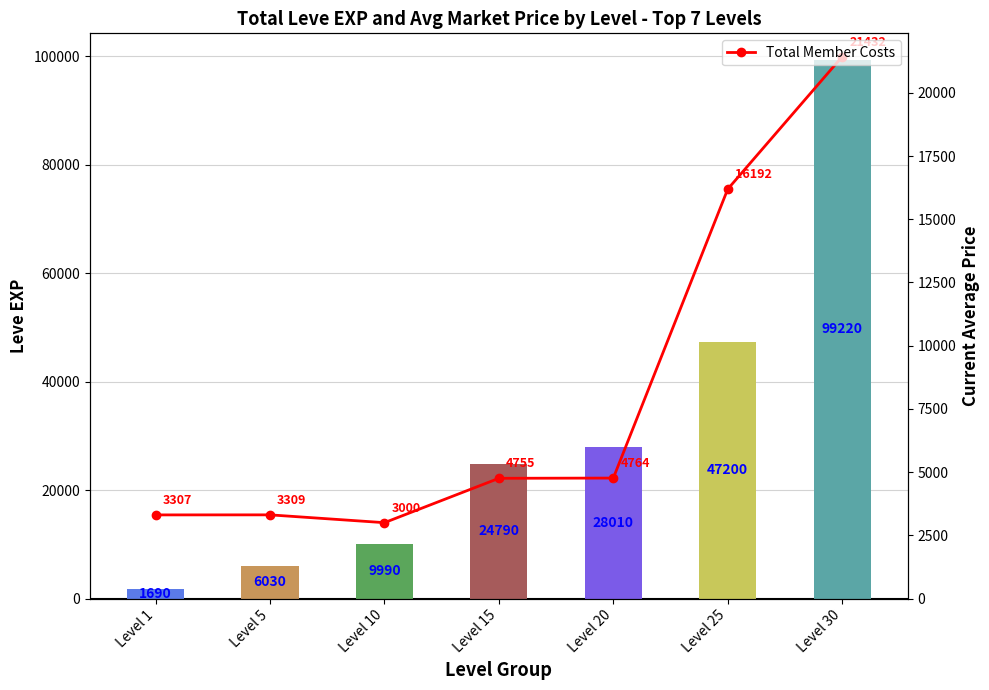

Reading right to left, what are all the values shown in this chart?

Leve EXP: 99220	47200	28010	24790	9990	6030	1690
Total Member Costs: 21432	16192	4764	4755	3000	3309	3307